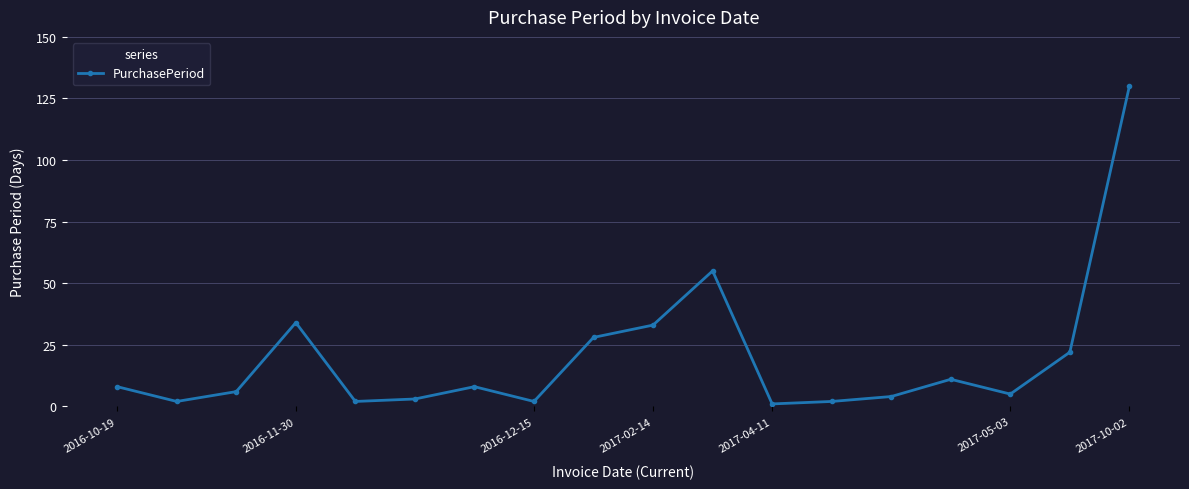

What is the value of the 17th point from the left?

22